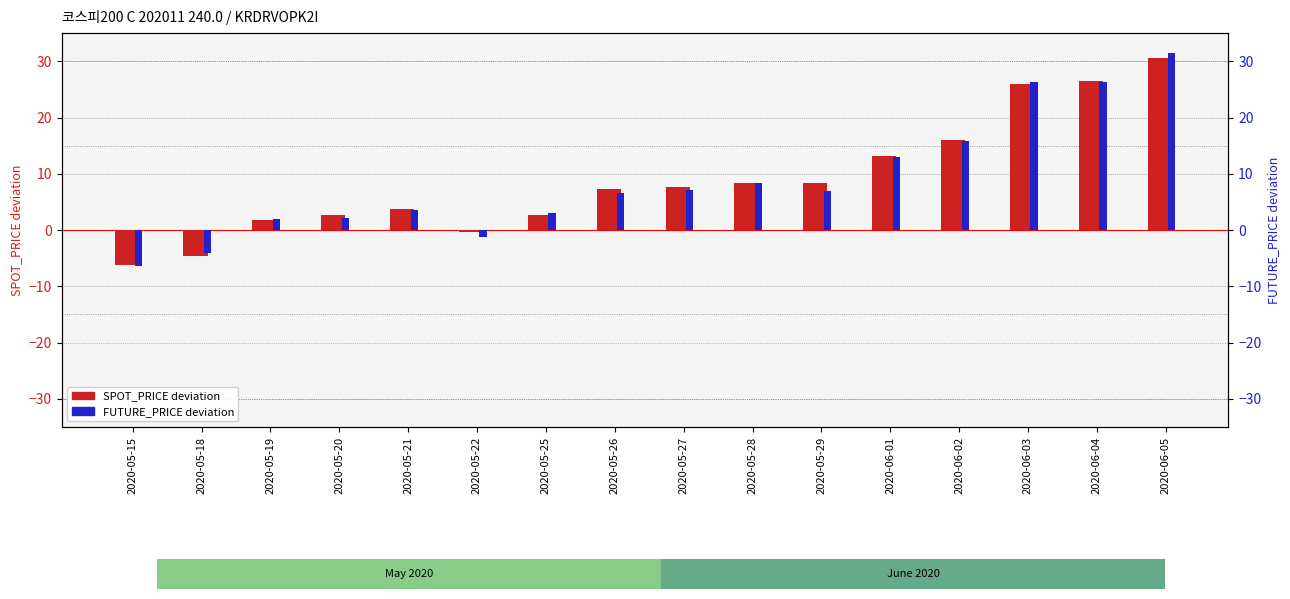

Does the chart contain stacked bars?

No